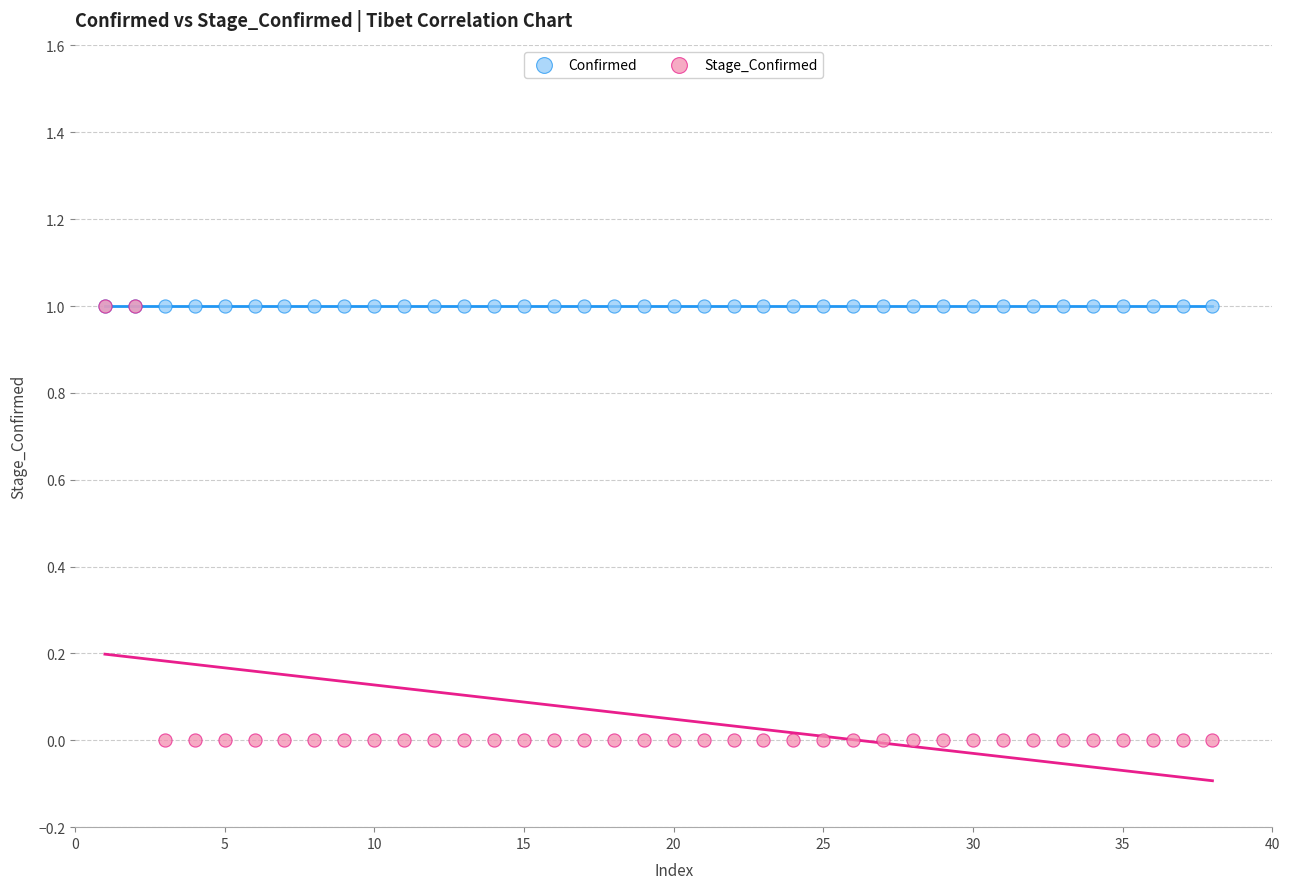

What are all the series names shown in the legend?

Confirmed, Stage_Confirmed